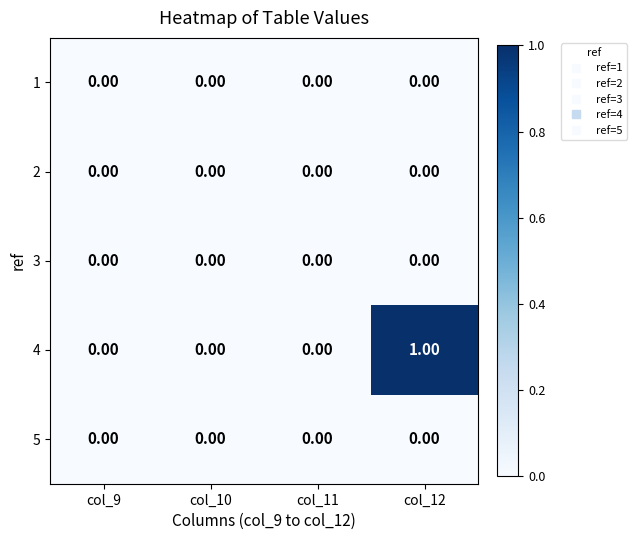

Is the value of 4 at col_12 greater than the value of 1 at col_12?

Yes